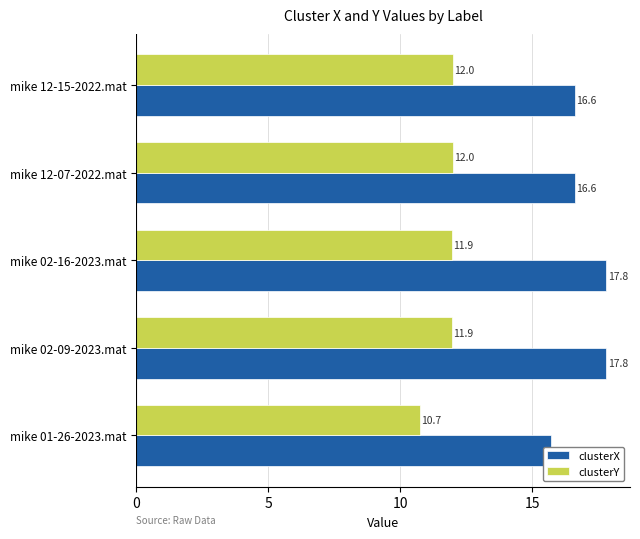

What are all the series names shown in the legend?

clusterX, clusterY